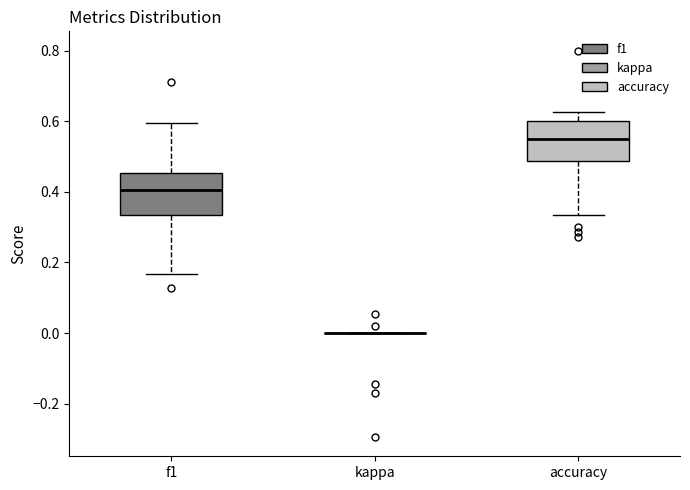

Reading left to right, read every box against the y-axis: the position of its median line, the range the box covers, and the ends of its whiskers. The values are not printed on the chart, so give them approximately, as read against the axis.

f1: median 0.40, box 0.34 to 0.46, whiskers 0.16 to 0.60
kappa: box collapsed to a line at 0.00, whiskers 0.00 to 0.00
accuracy: median 0.54, box 0.48 to 0.60, whiskers 0.34 to 0.62